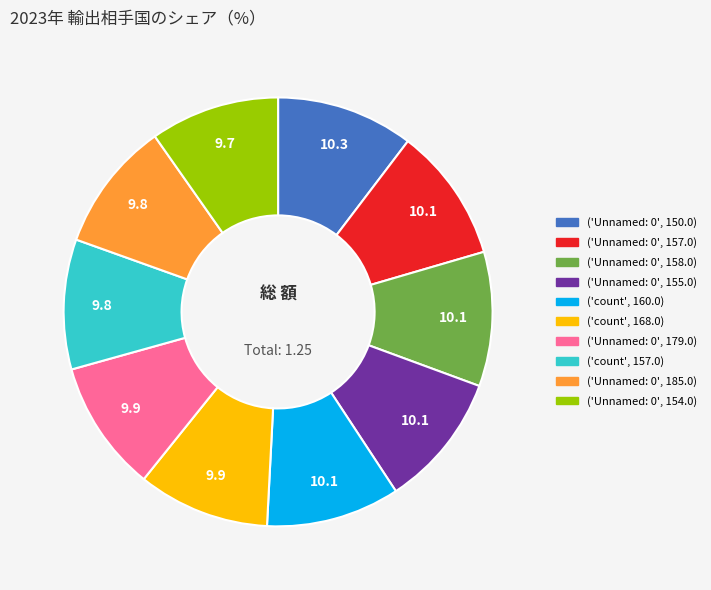

The ('count', 157.0) slice represents 10% of the pie. True or false?

True